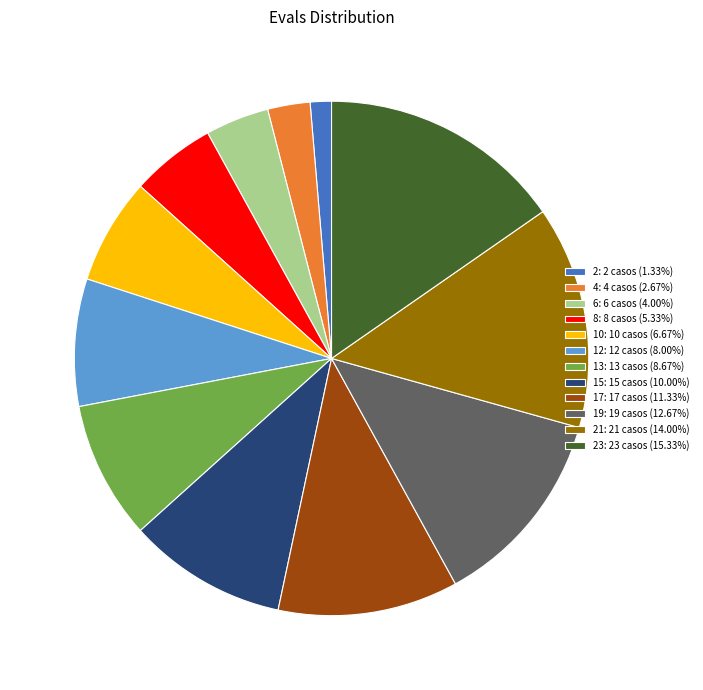

What is the ratio of the value at 13: 13 casos (8.67%) to the value at 15: 15 casos (10.00%)?

0.9